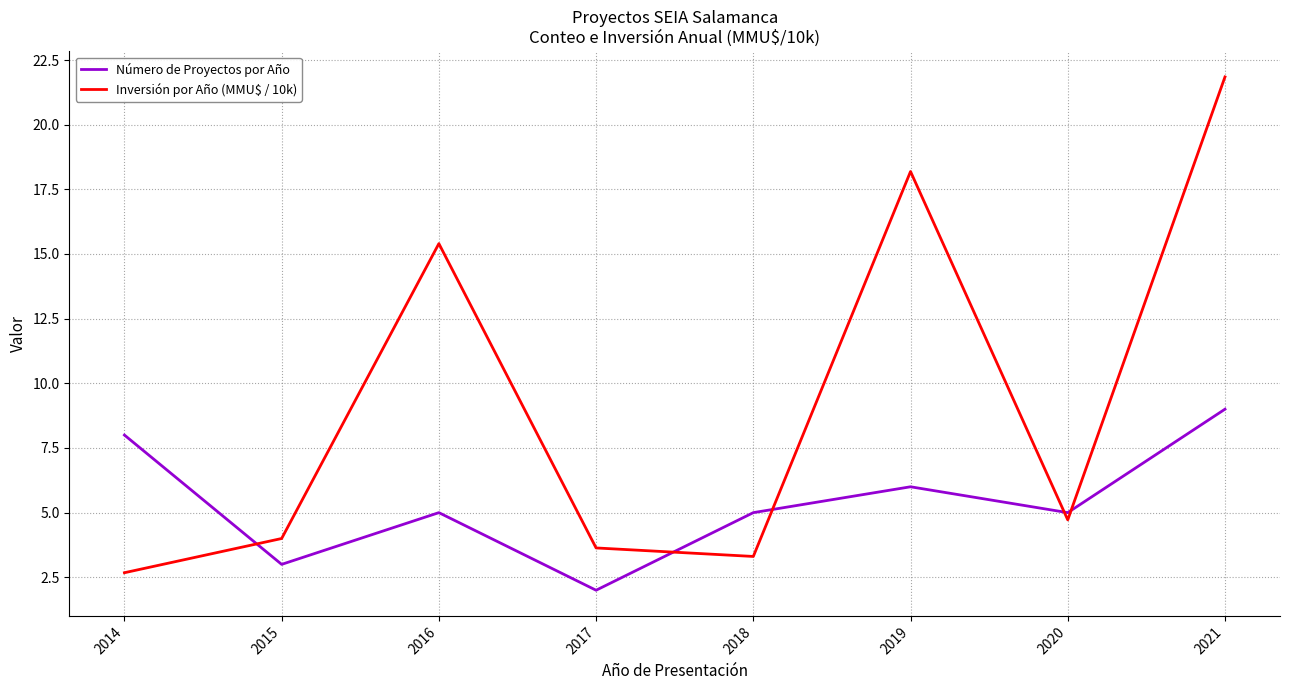

True or false: Inversión por Año (MMU$ / 10k) and Número de Proyectos por Año cross at least once.

True